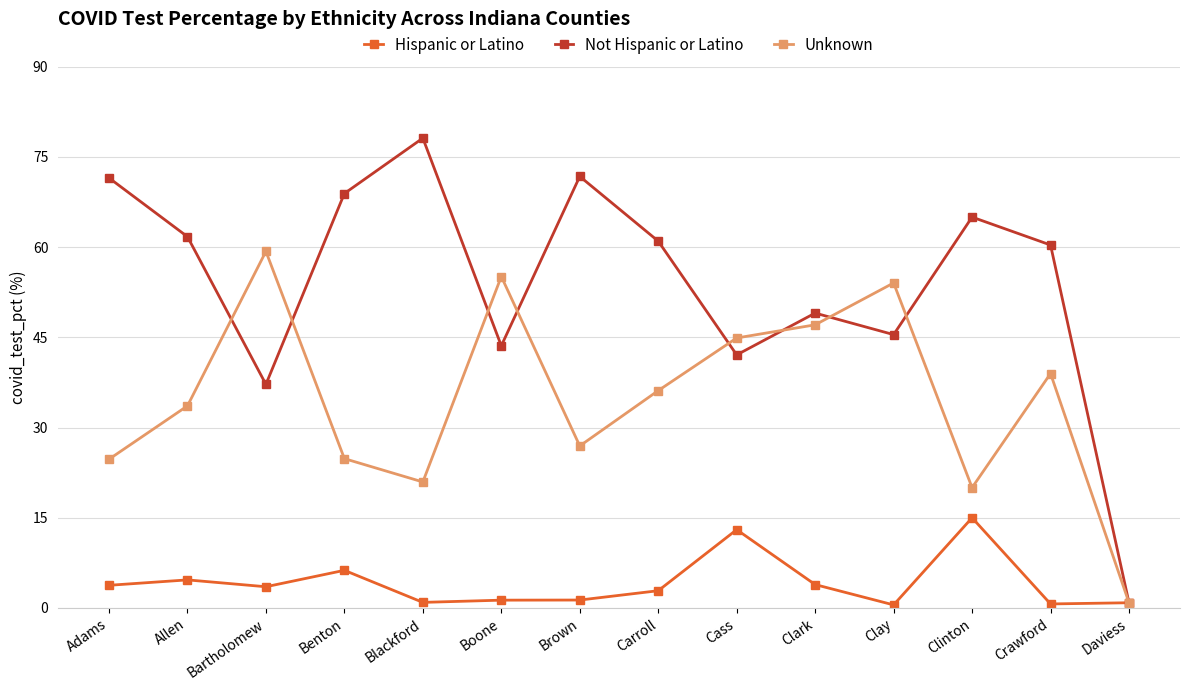

Is it true that Unknown equals 47.1 at Clark?

True